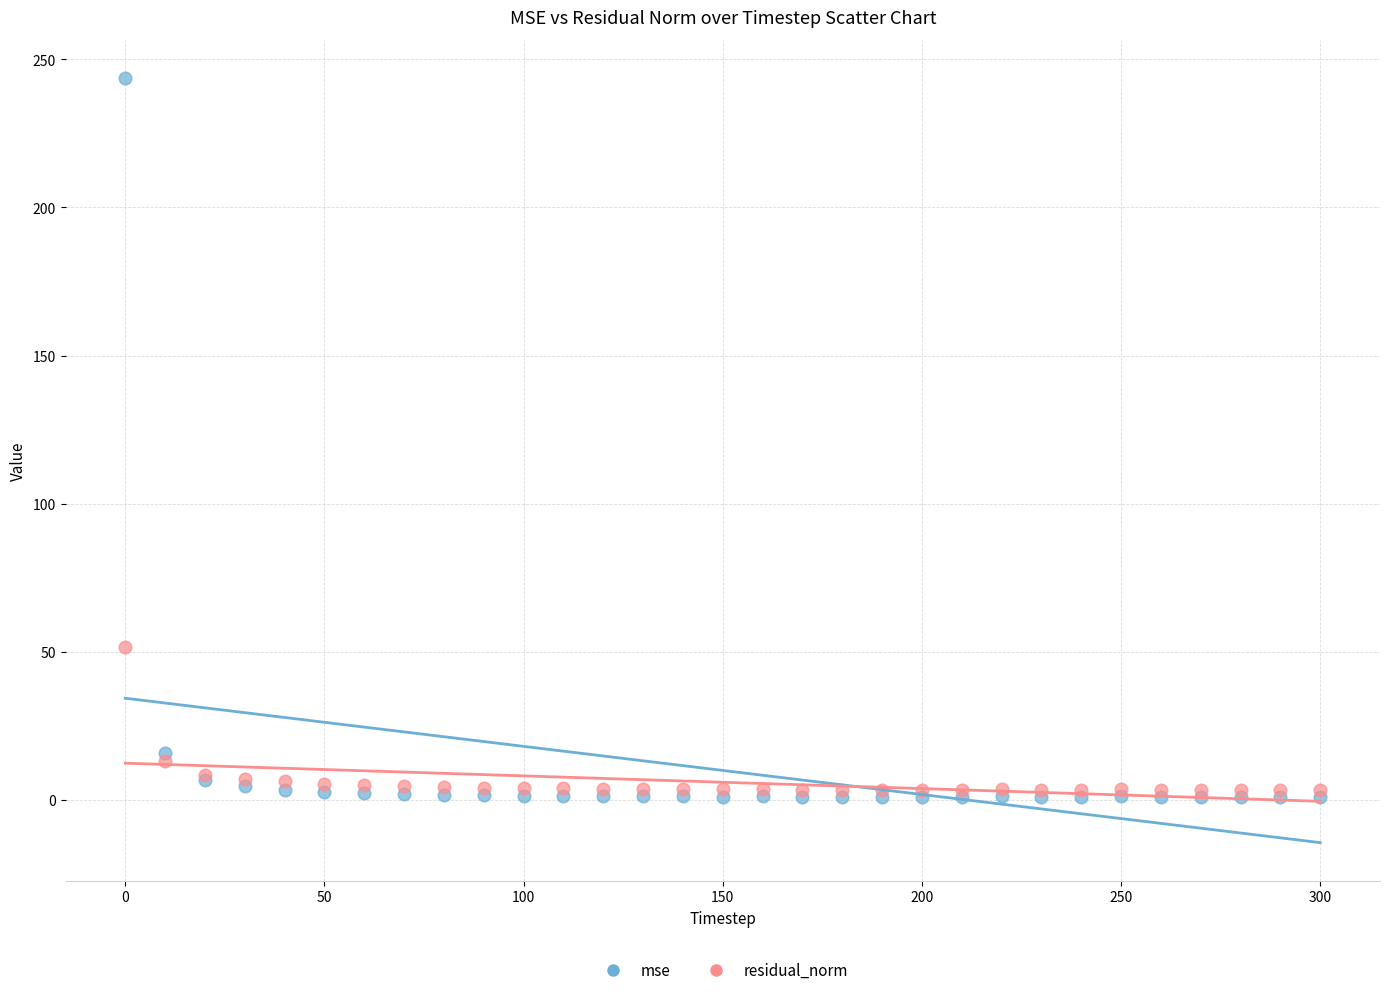

In the mse series, what Y value is closest to 122?

15.7